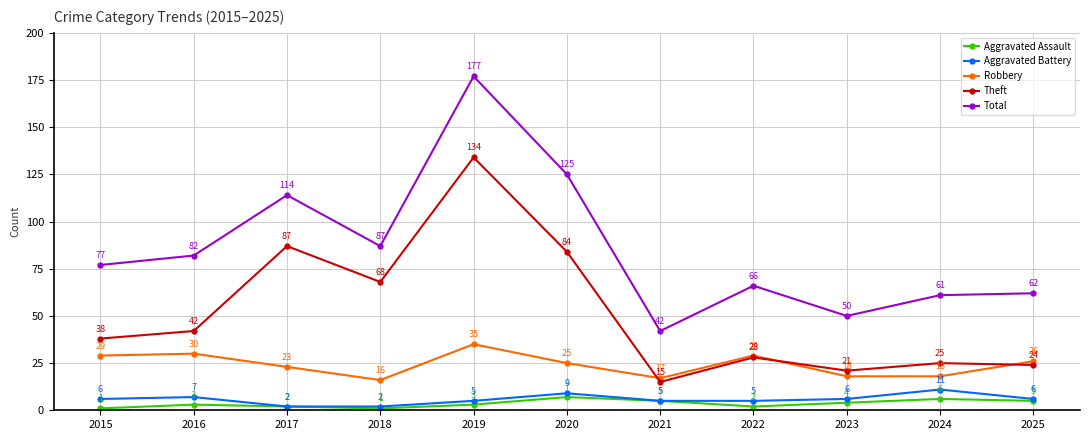

True or false: Robbery and Aggravated Battery cross at least once.

False